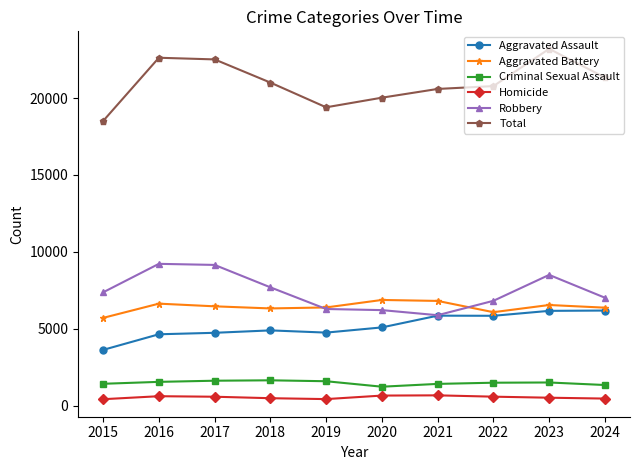

What is the difference between the maximum and minimum values in the Homicide series?

251